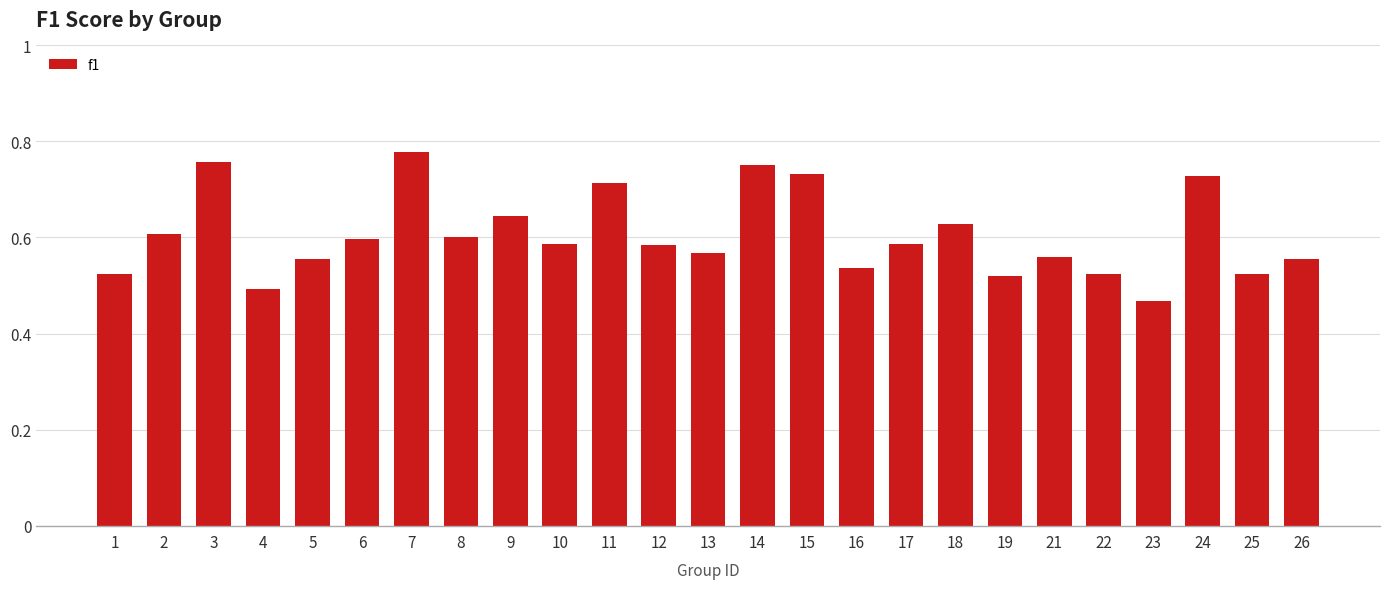

Which category has the lowest value across all series?

23